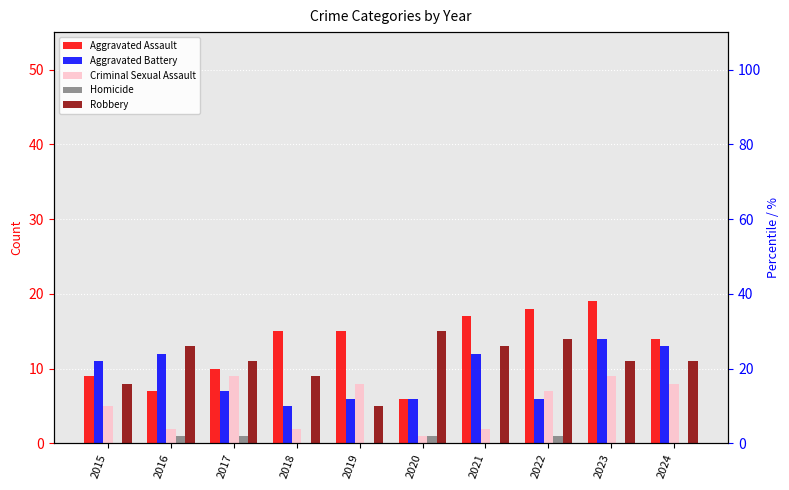

At which label does Criminal Sexual Assault reach its minimum?

2020